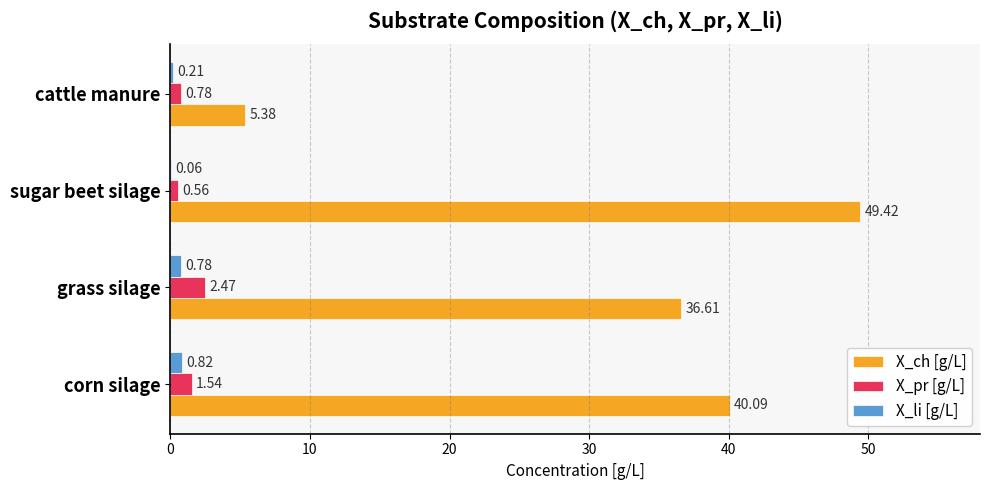

What is the sum of all X_pr [g/L] values?

5.4